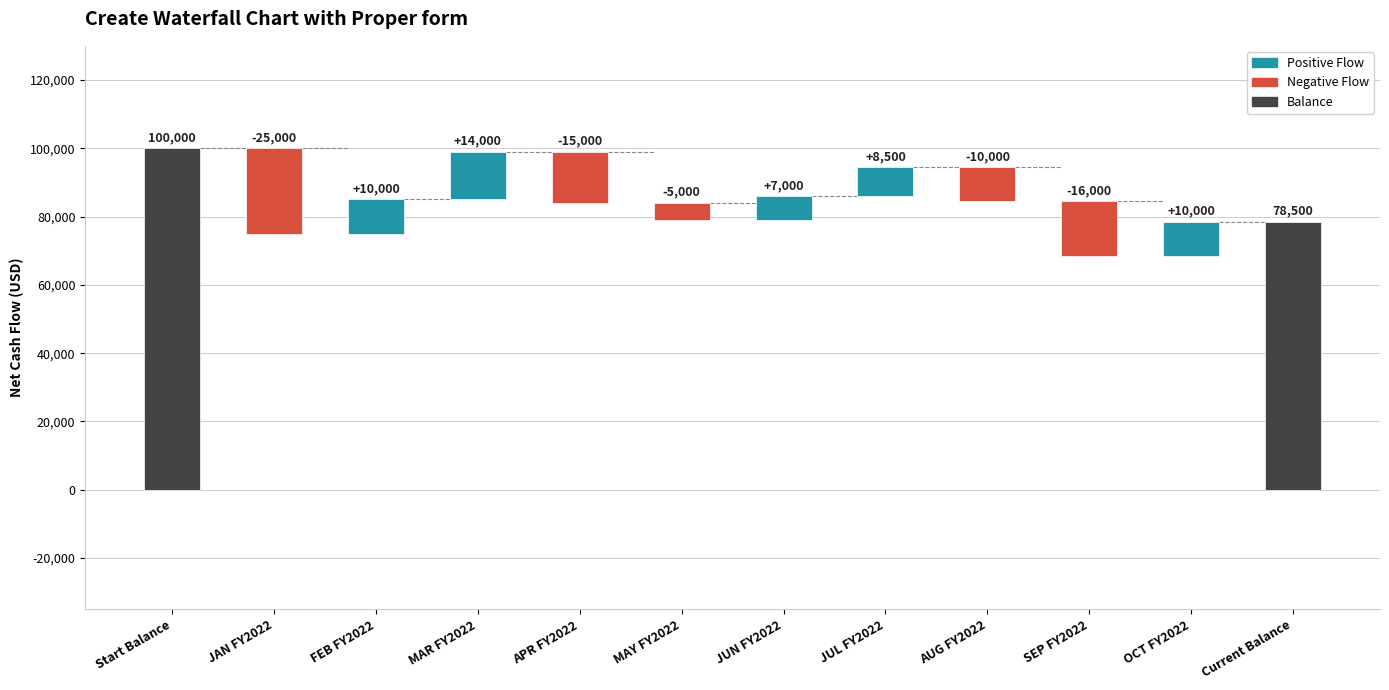

Which category has the highest value across all series?

Start Balance